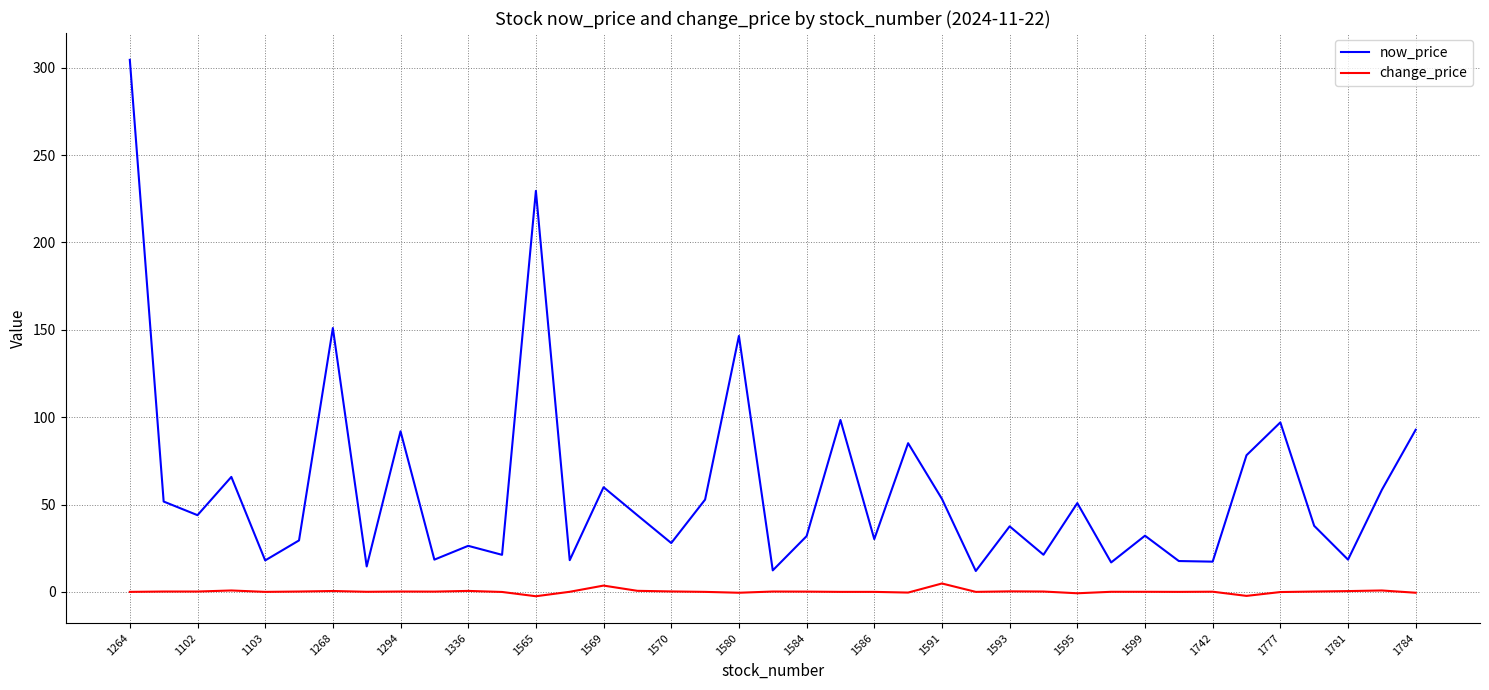

What is the maximum value for now_price?

304.5